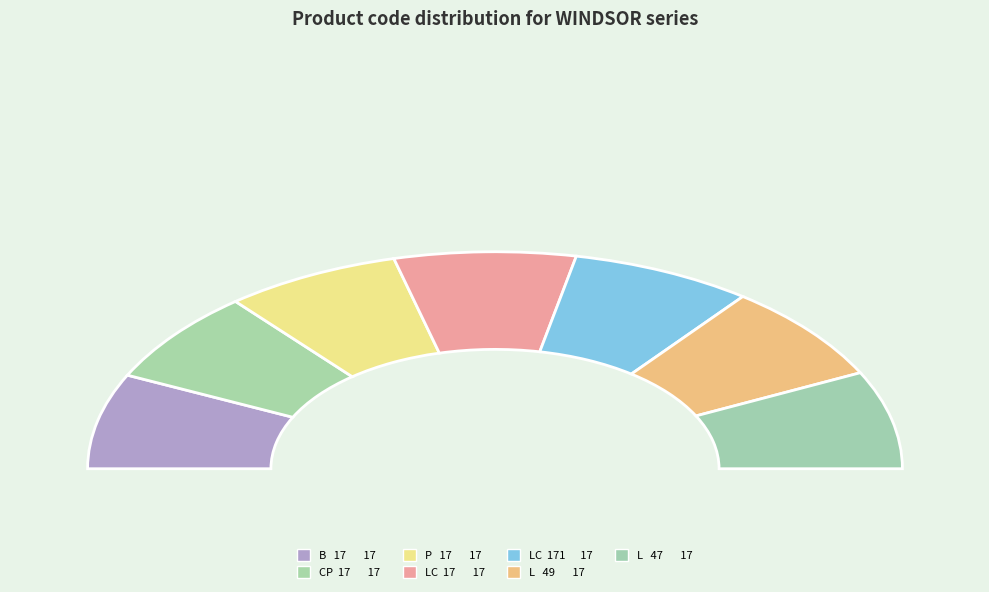

Which category has the smallest portion of the pie?

CP  17       17